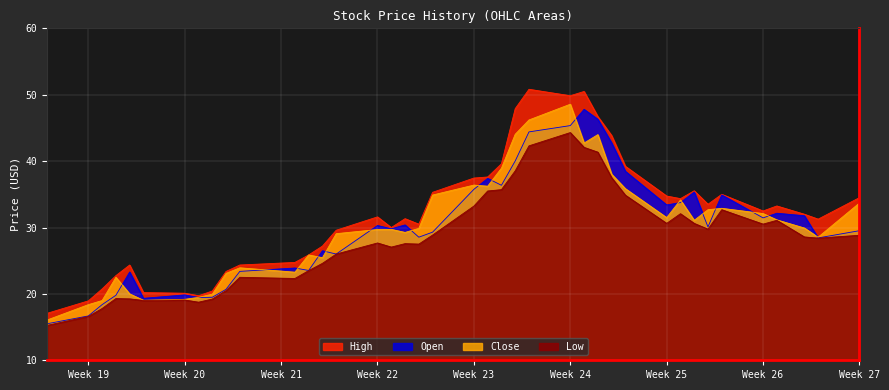

At which category is the sum across all series the highest?

Week 24